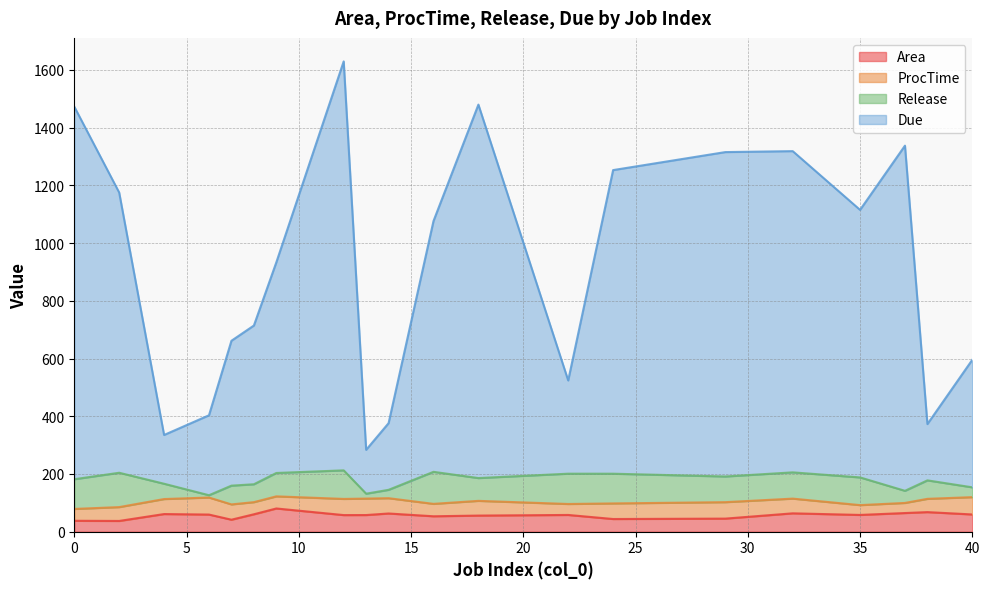

True or false: Due and Area cross at least once.

False